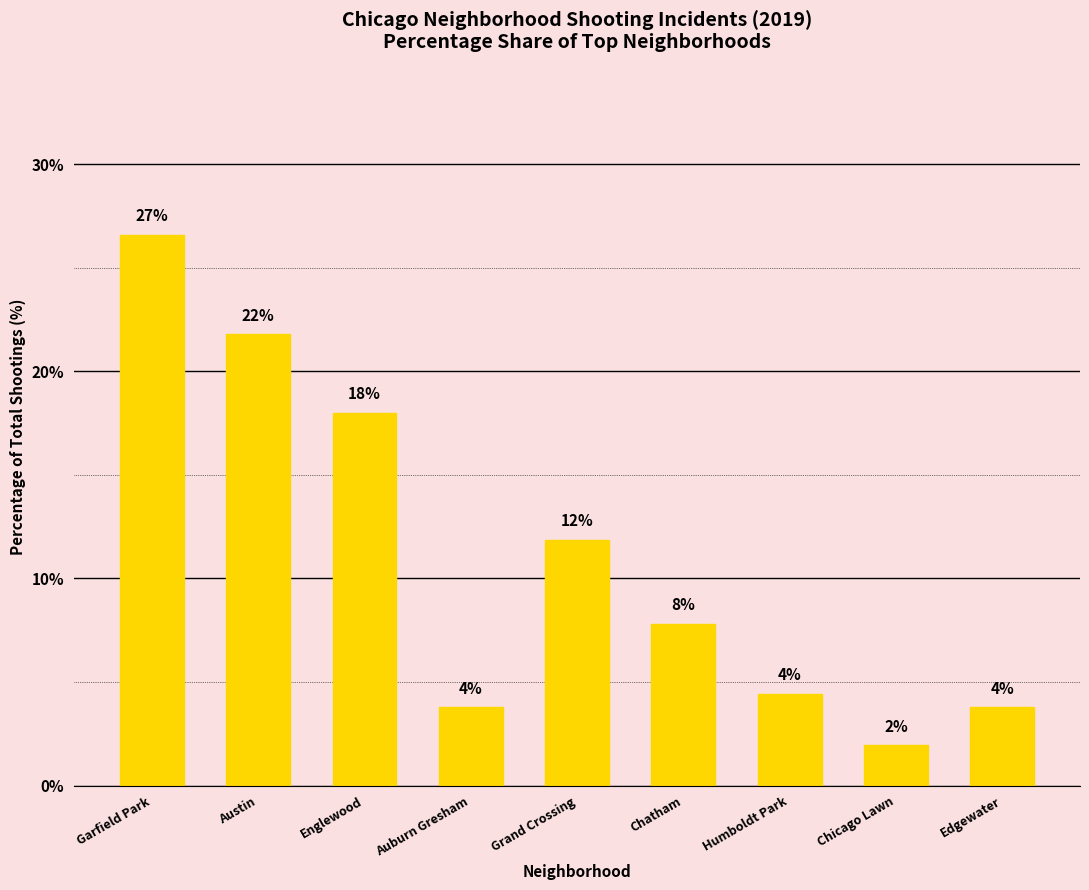

Are the bars horizontal?

No